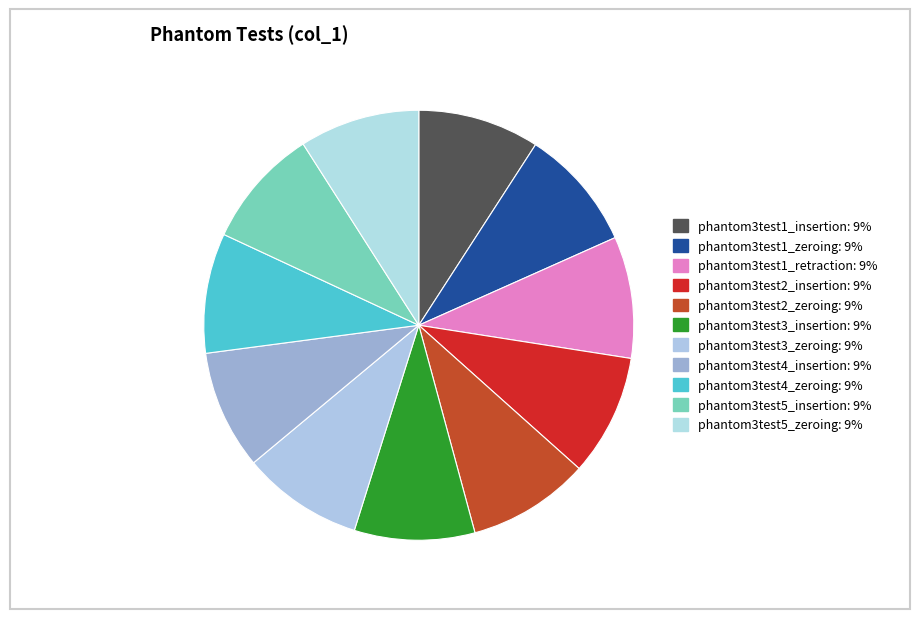

The phantom3test4_insertion slice represents 9% of the pie. True or false?

True